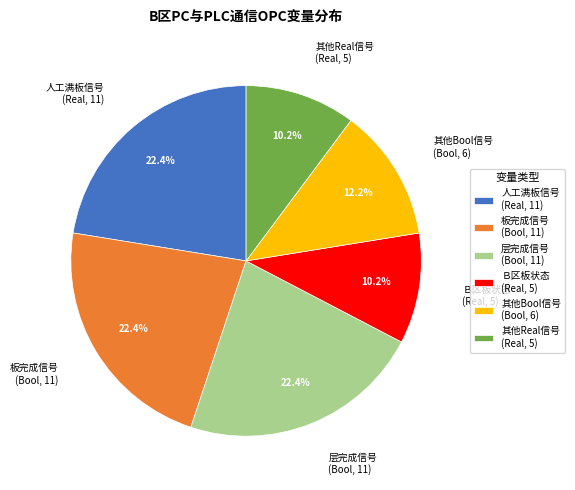

Do Ｂ区板状态 (Real, 5) and 层完成信号 (Bool, 11) together represent more than half of the pie?

No